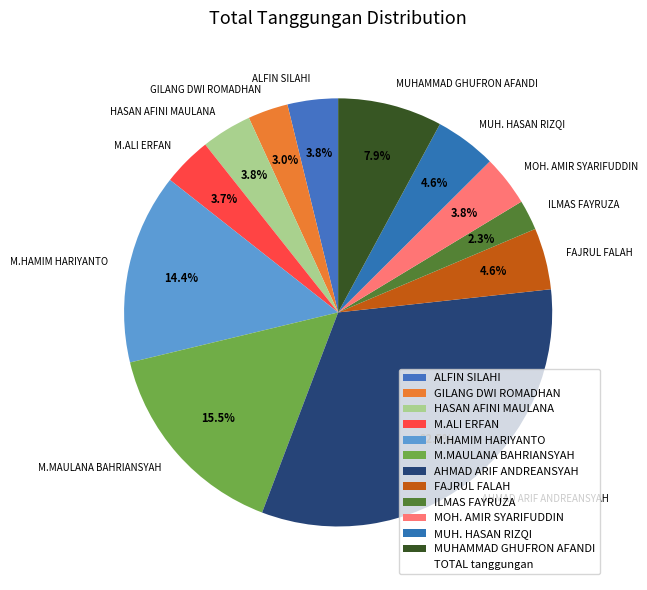

To the nearest percent, what is the difference between the M.HAMIM HARIYANTO and M.ALI ERFAN slice percentages?

11%